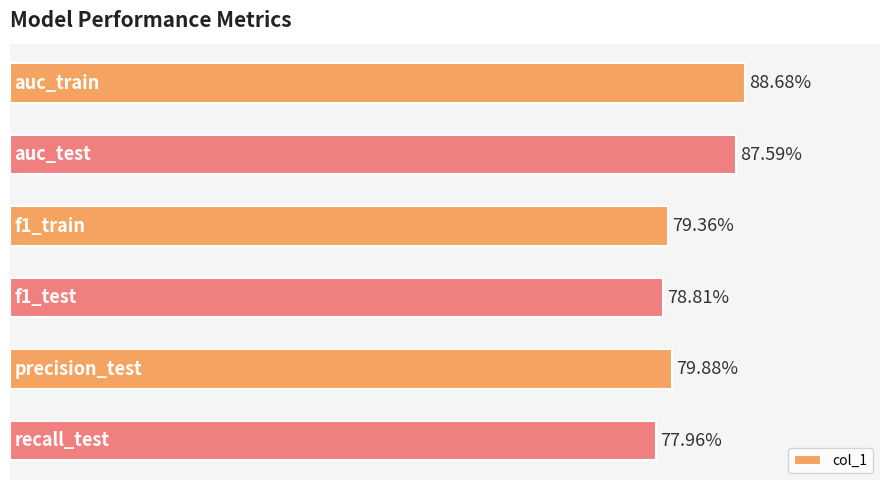

What is the minimum value shown in the chart?

0.8